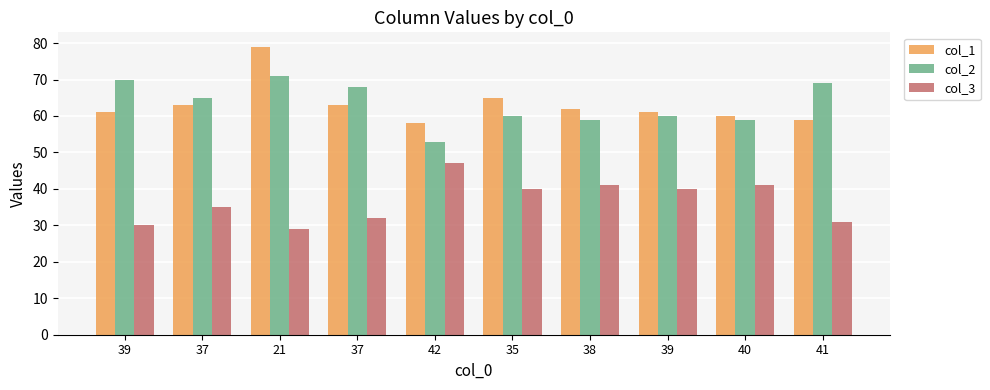

How many bars are there in each group?

3